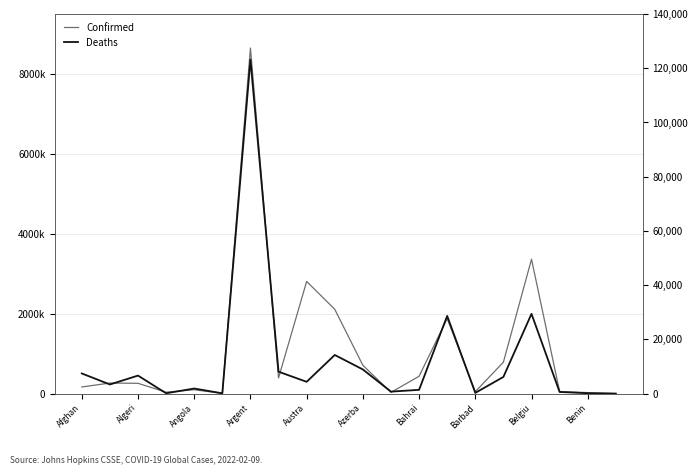

Which series changed the most between Afghan and Argent?

Confirmed